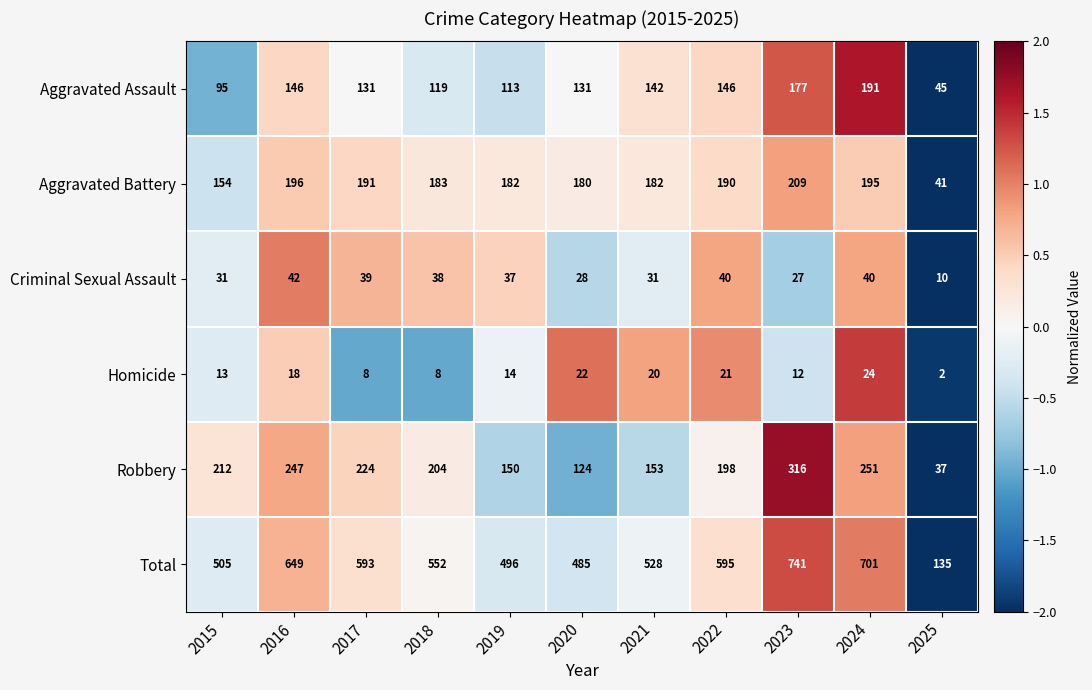

At which label is Aggravated Assault closest to 118?

2018